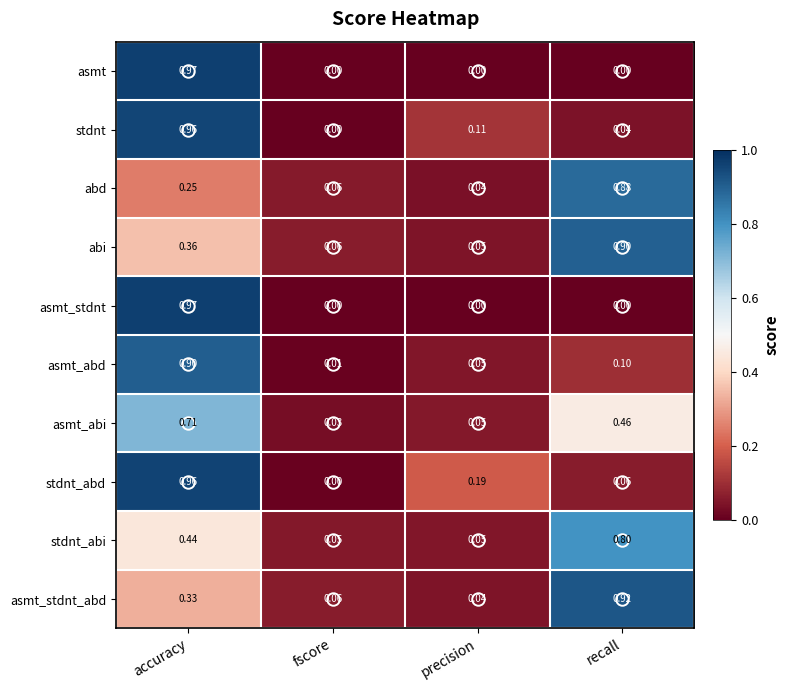

Which series has the largest total across all categories?

abi